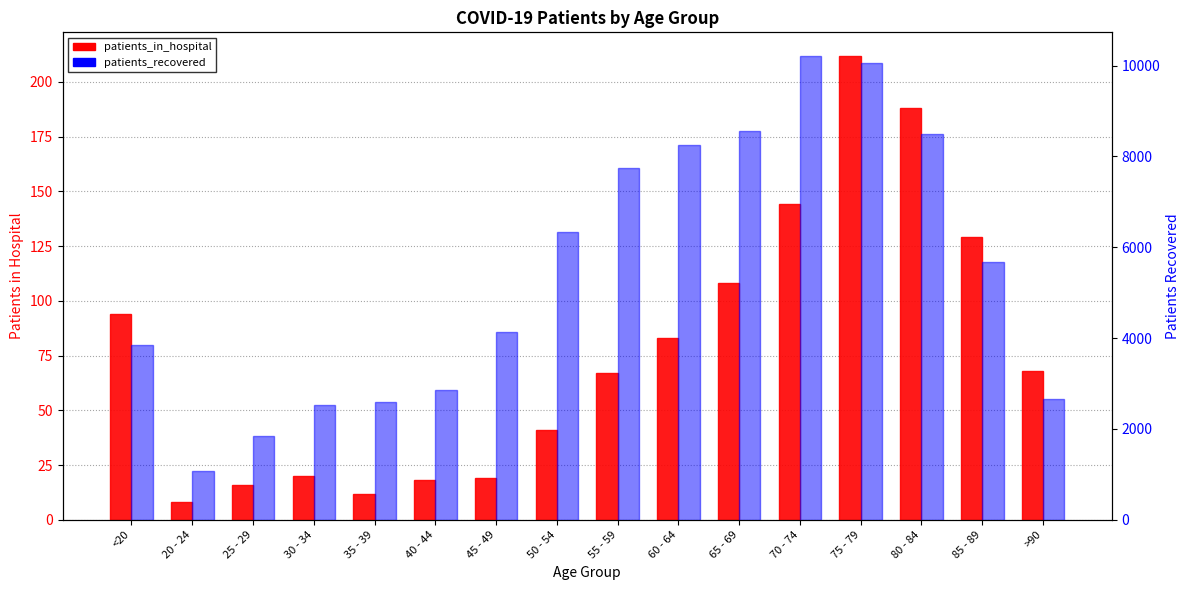

What is the label of the 7th bar from the left?

45 - 49